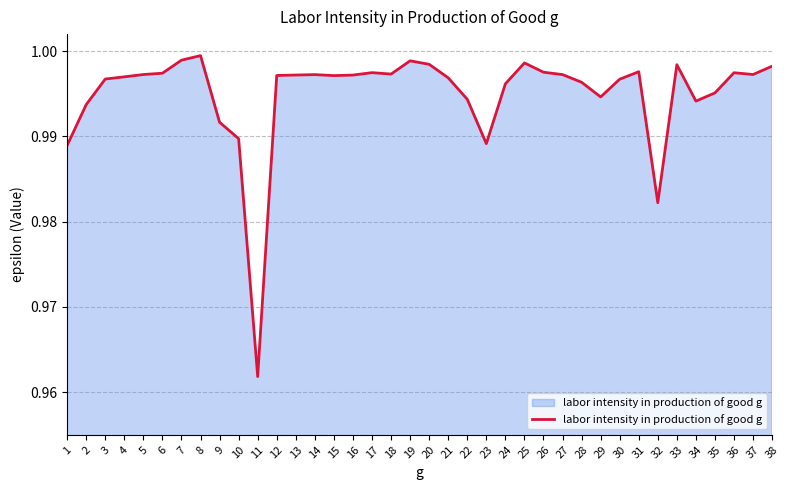

Which has a higher value, 23 or 7?

7